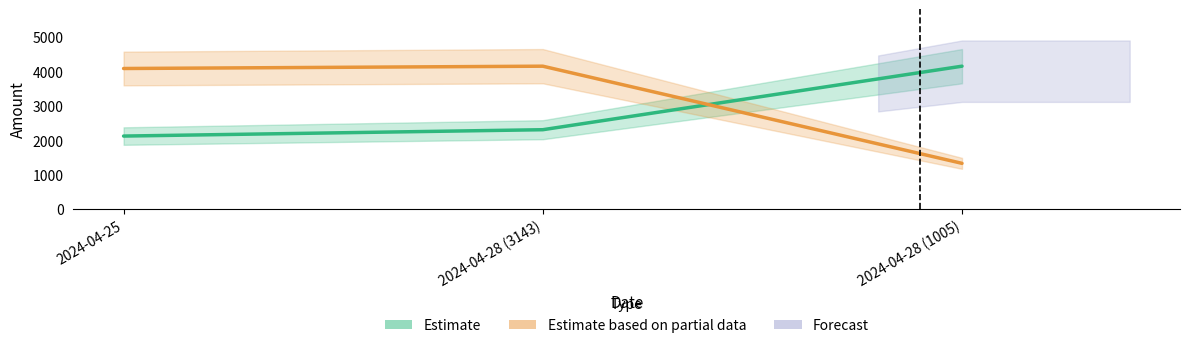

What is the value of the ФЛС point at the 3rd from the left?

1327.3